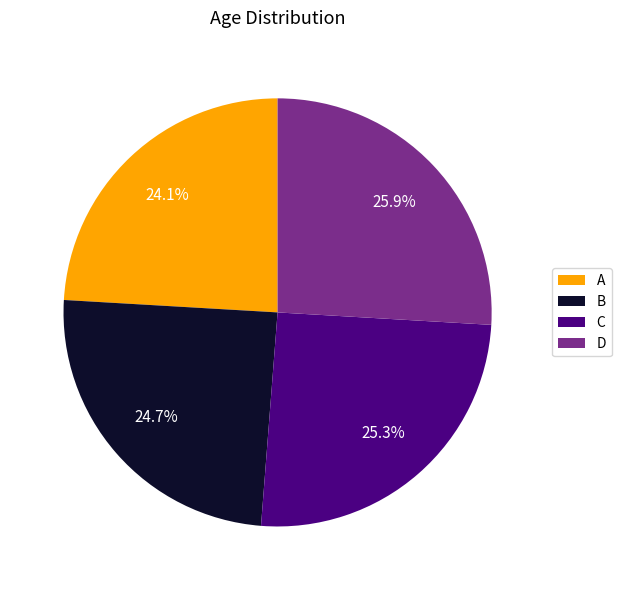

To the nearest percent, what is the combined percentage of A and B?

49%